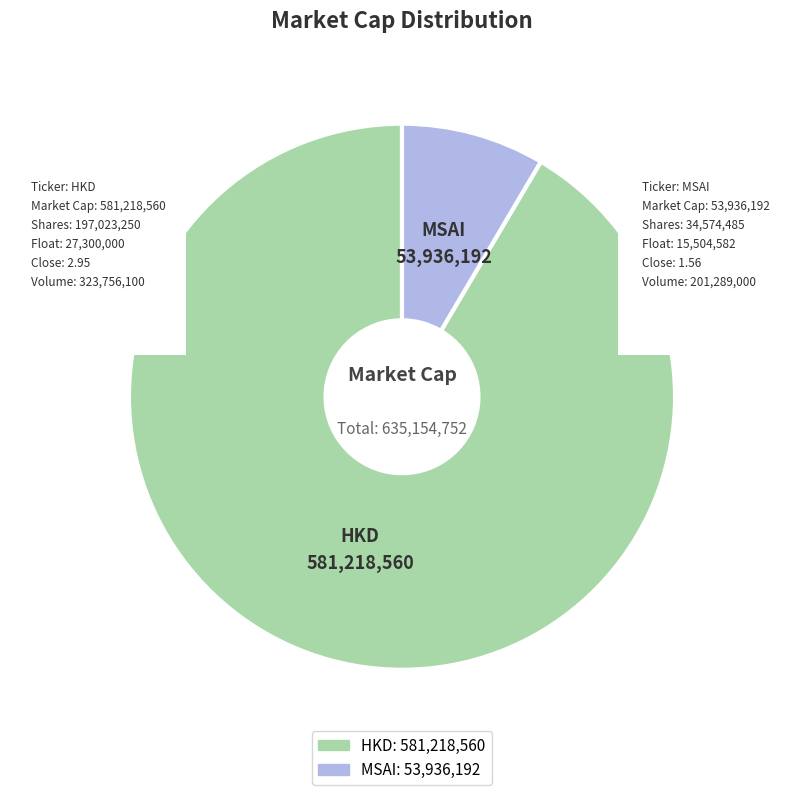

What is the majority slice?

HKD